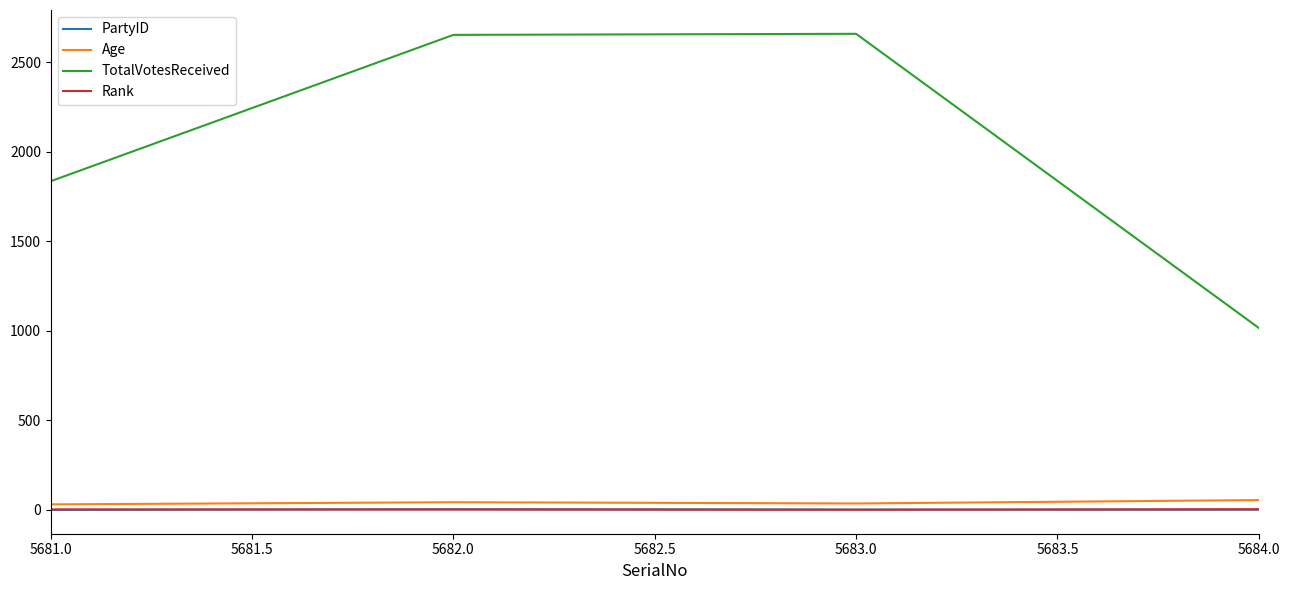

At which label is TotalVotesReceived closest to 1837?

5681.0